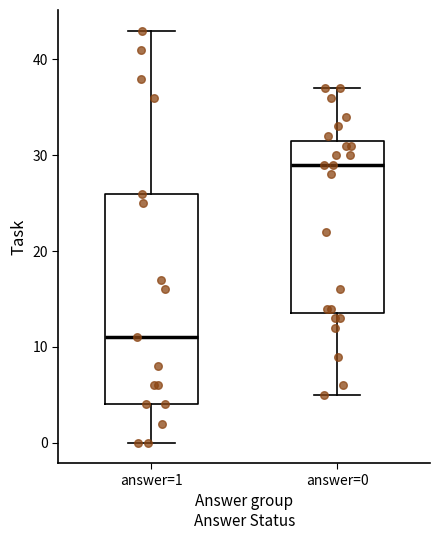

Where does the lower whisker of the box for answer=1 end on the y-axis? The values are not printed on the chart, so give them approximately, as read against the axis.

0